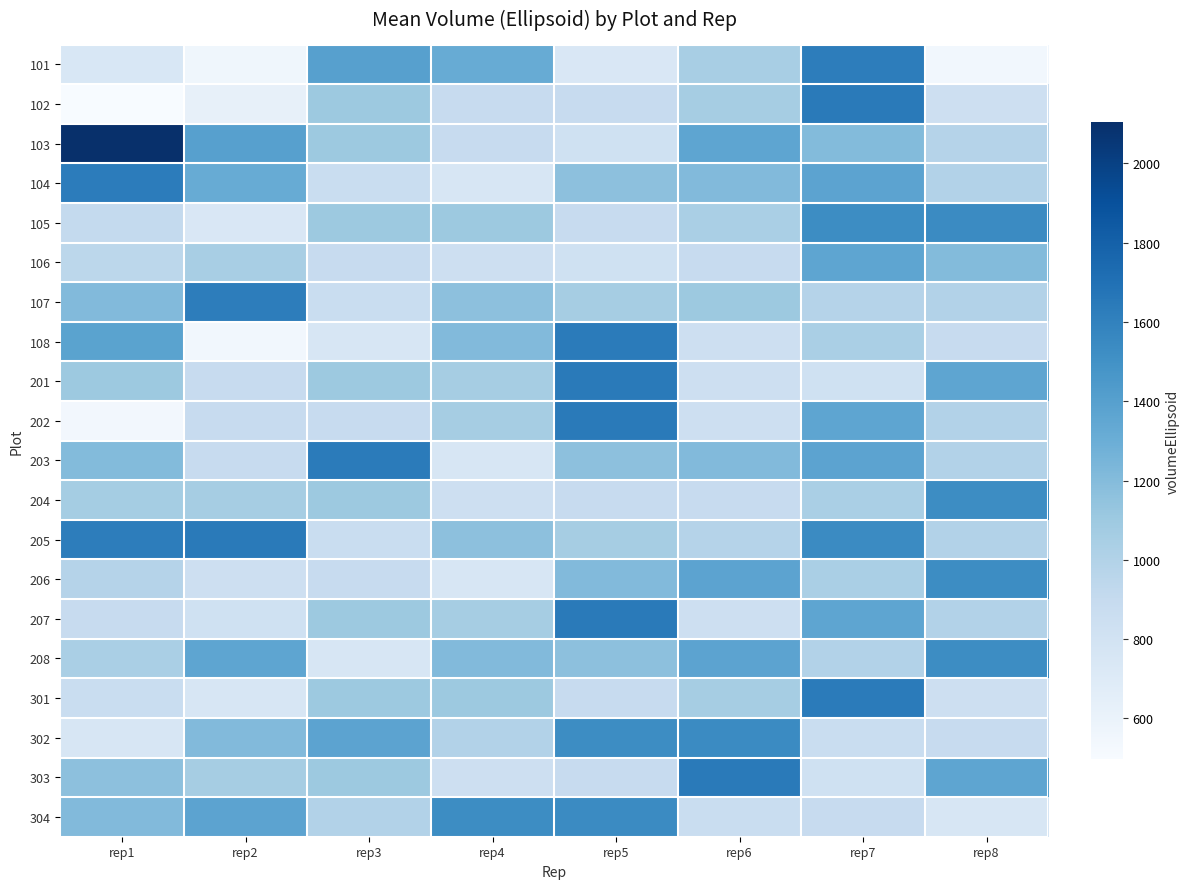

What is the spread (max minus min) of values at rep8?

994.8